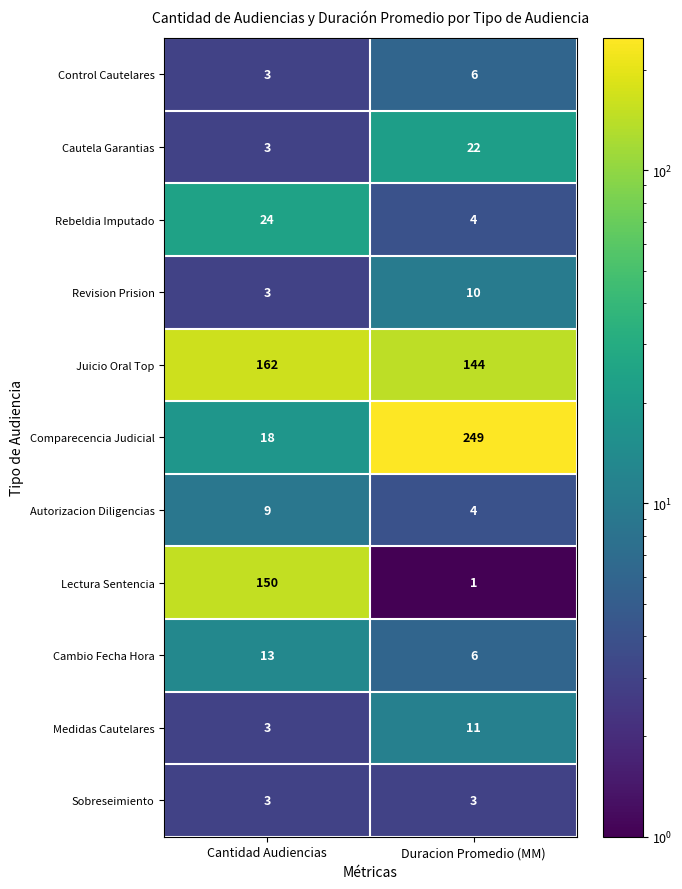

Reading left to right, what are all the values shown in this chart?

Control Cautelares: 3	6
Cautela Garantias: 3	22
Rebeldia Imputado: 24	4
Revision Prision: 3	10
Juicio Oral Top: 162	144
Comparecencia Judicial: 18	249
Autorizacion Diligencias: 9	4
Lectura Sentencia: 150	1
Cambio Fecha Hora: 13	6
Medidas Cautelares: 3	11
Sobreseimiento: 3	3